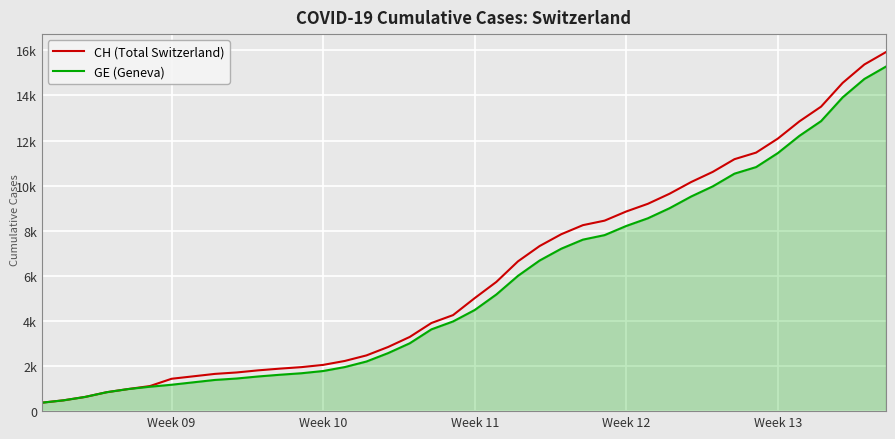

What are all the series names shown in the legend?

CH (Total Switzerland), GE (Geneva)